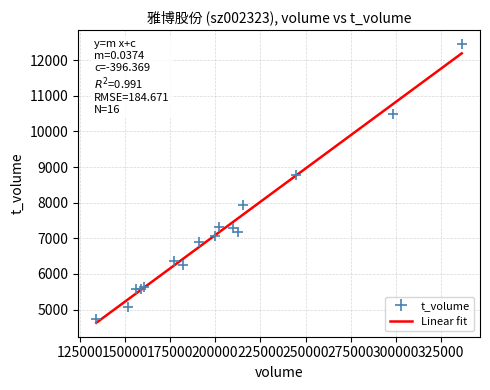

What Y value in the scatter plot is closest to 8588?

8764